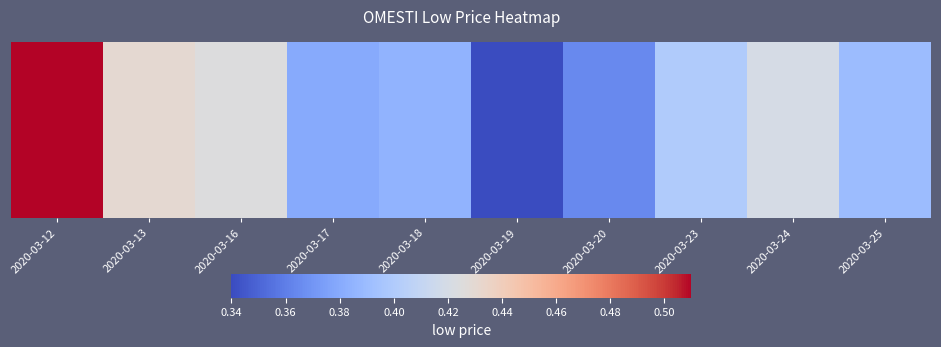

The value at 2020-03-20 is 0.6. True or false?

False